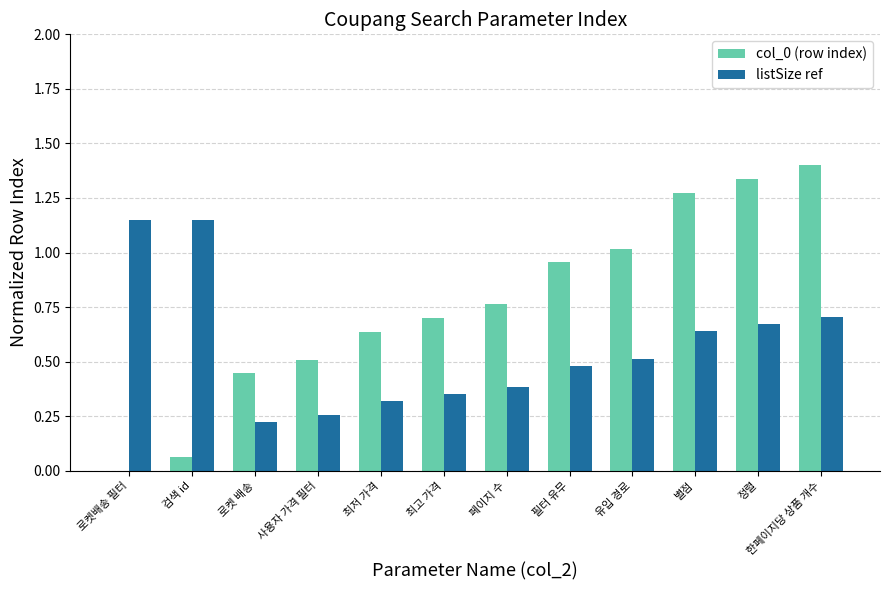

Are the bars grouped side by side (vs. stacked)?

Yes